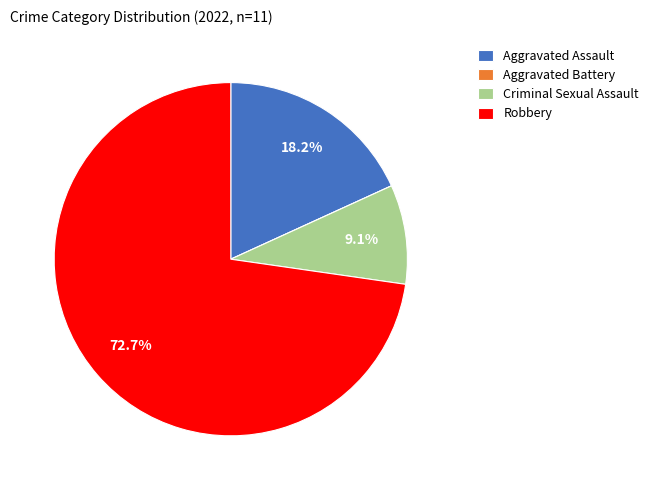

Combined, what portion of the pie is Robbery and Criminal Sexual Assault?

81.8%